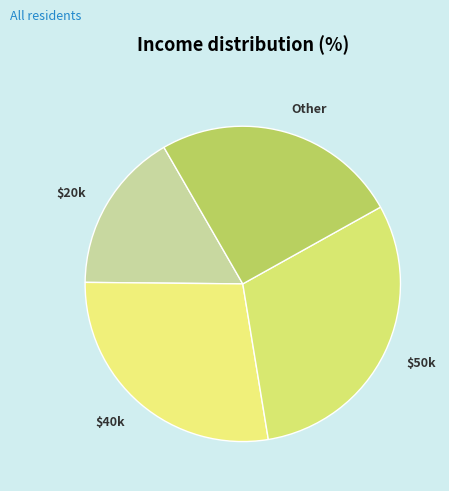

Do $20k and Other together represent more than half of the pie?

No